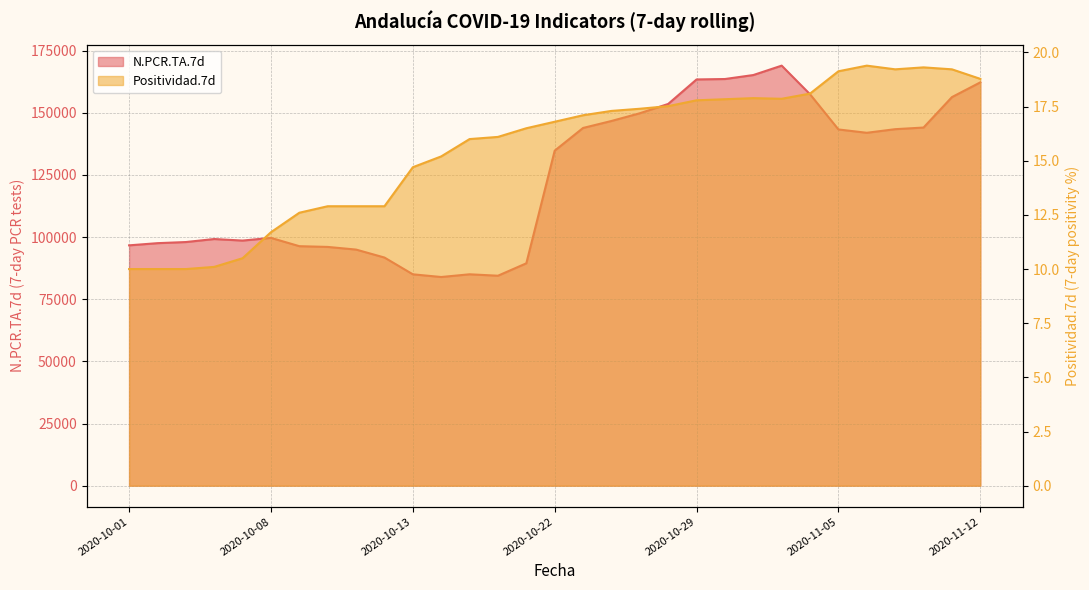

Reading left to right, transcribe all the data shown in this chart.

N.PCR.TA.7d: 2020-10-01=96684.0	2020-10-02=97562.0	2020-10-03=98012.0	2020-10-04=99225.0	2020-10-05=98603.0	2020-10-08=99685.0	2020-10-09=96348.0	2020-10-10=96052.0	2020-10-11=94982.0	2020-10-12=91781.0	2020-10-13=85033.0	2020-10-16=83949.0	2020-10-17=85040.0	2020-10-18=84464.0	2020-10-19=89458.0	2020-10-22=134768.0	2020-10-23=143907.0	2020-10-24=146713.0	2020-10-25=149821.0	2020-10-26=153565.0	2020-10-29=163422.0	2020-10-30=163590.0	2020-10-31=165193.0	2020-11-01=168974.0	2020-11-02=157453.0	2020-11-05=143304.0	2020-11-06=141963.0	2020-11-07=143416.0	2020-11-08=144074.0	2020-11-09=156316.0	2020-11-12=162245.0
Positividad.7d: 2020-10-01=10.0	2020-10-02=10.0	2020-10-03=10.0	2020-10-04=10.1	2020-10-05=10.5	2020-10-08=11.7	2020-10-09=12.6	2020-10-10=12.9	2020-10-11=12.9	2020-10-12=12.9	2020-10-13=14.7	2020-10-16=15.2	2020-10-17=16.0	2020-10-18=16.1	2020-10-19=16.5	2020-10-22=16.8	2020-10-23=17.1	2020-10-24=17.3	2020-10-25=17.4	2020-10-26=17.5	2020-10-29=17.8	2020-10-30=17.8	2020-10-31=17.9	2020-11-01=17.9	2020-11-02=18.1	2020-11-05=19.1	2020-11-06=19.4	2020-11-07=19.2	2020-11-08=19.3	2020-11-09=19.2	2020-11-12=18.8